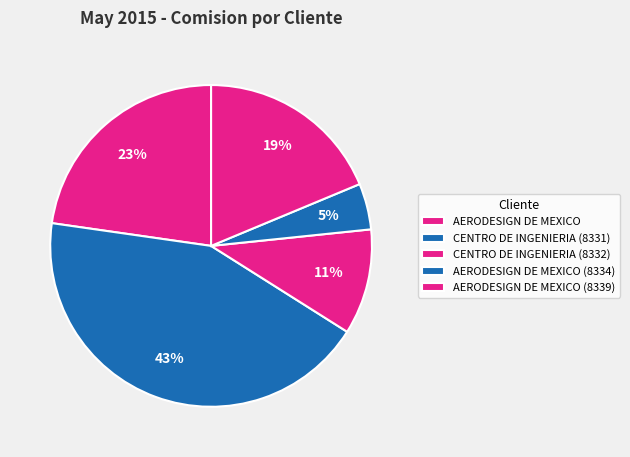

Which category has the biggest portion of the pie?

CENTRO DE INGENIERIA (8331)